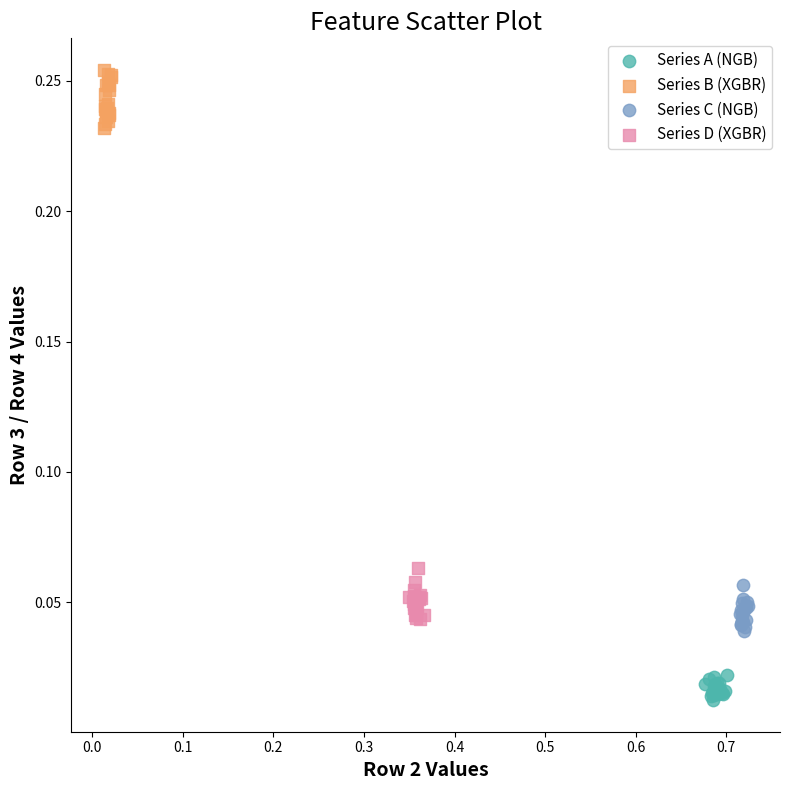

Which series contains the lowest Y value?

Series A (NGB)